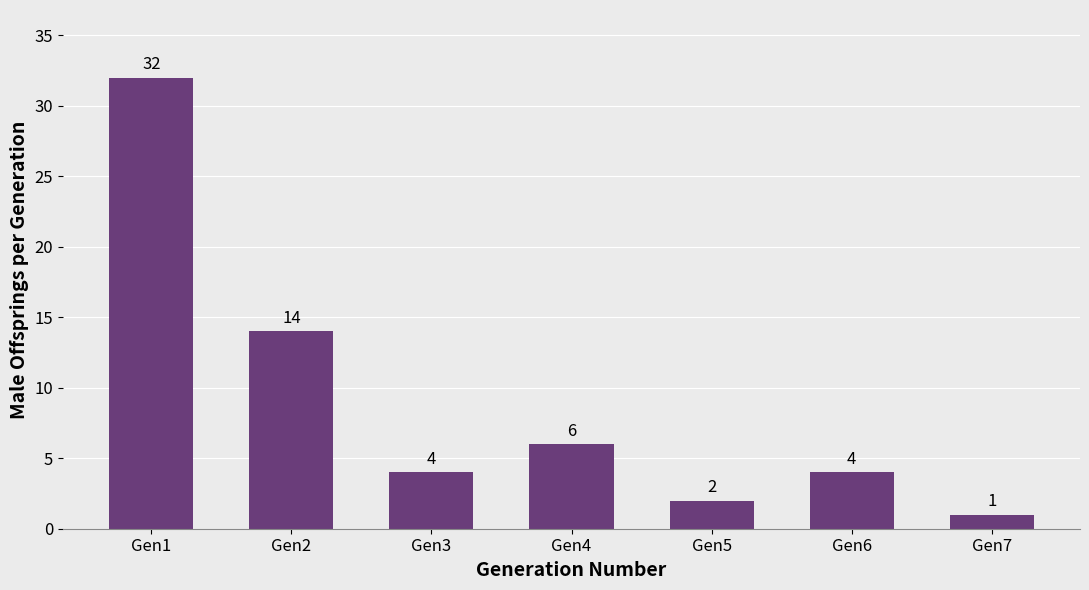

Are the bars horizontal?

No